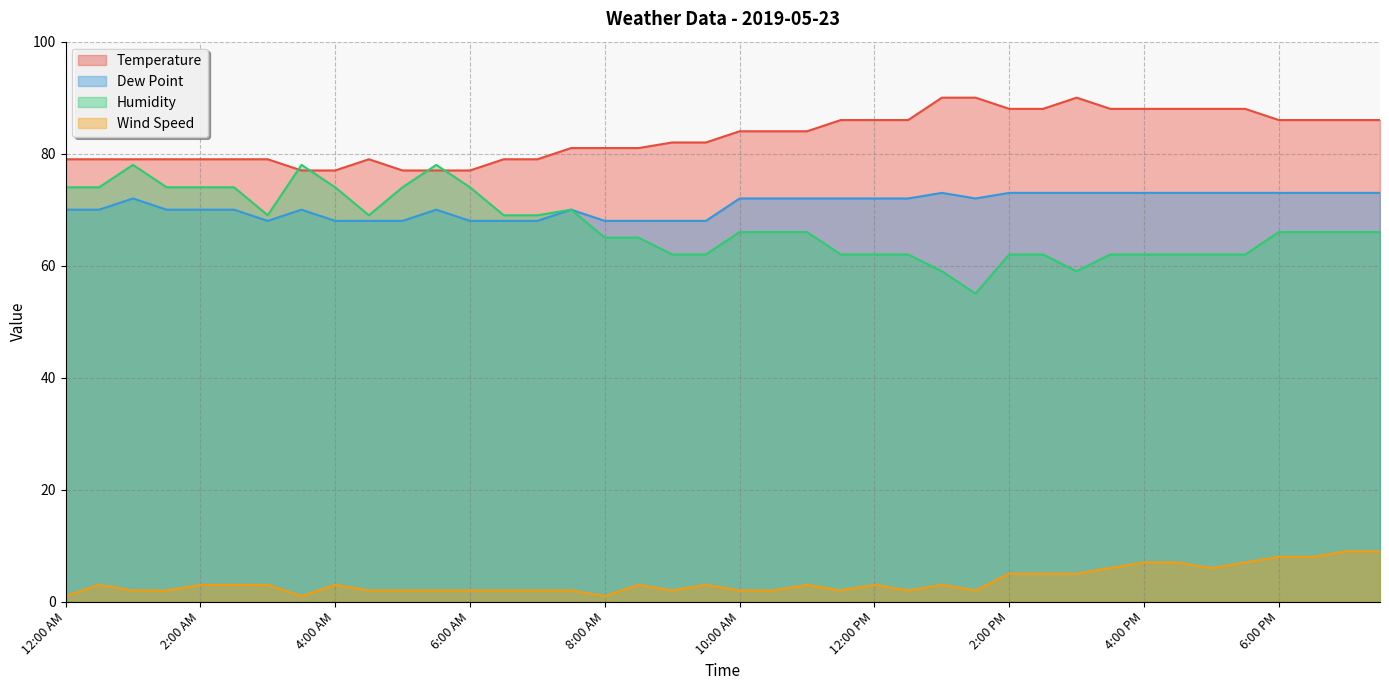

How many values in the Wind Speed series exceed 3?

12